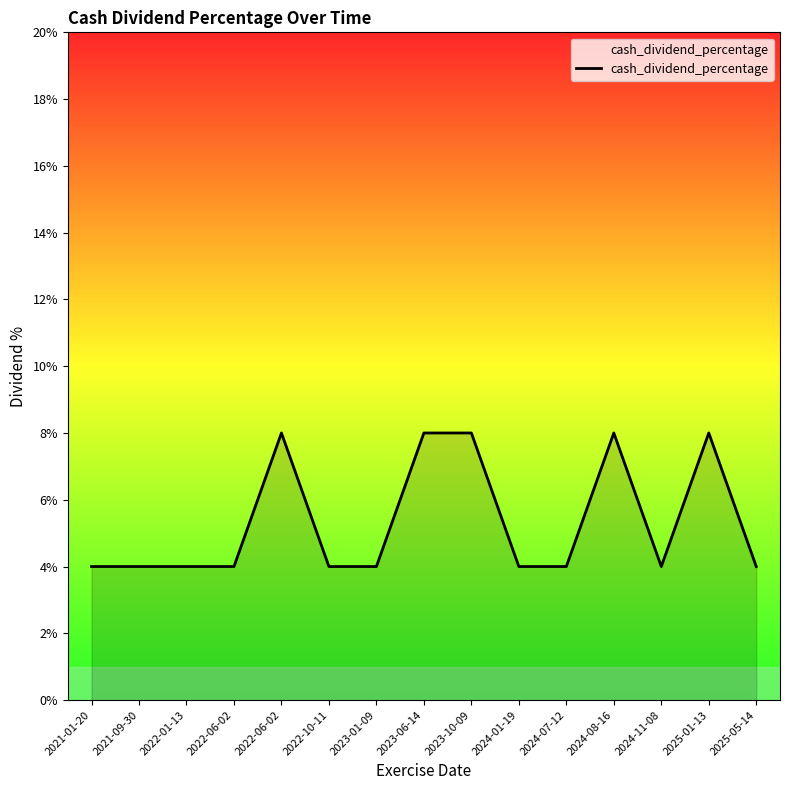

Reading right to left, extract all data points from this chart.

0.0	0.1	0.0	0.1	0.0	0.0	0.1	0.1	0.0	0.0	0.1	0.0	0.0	0.0	0.0